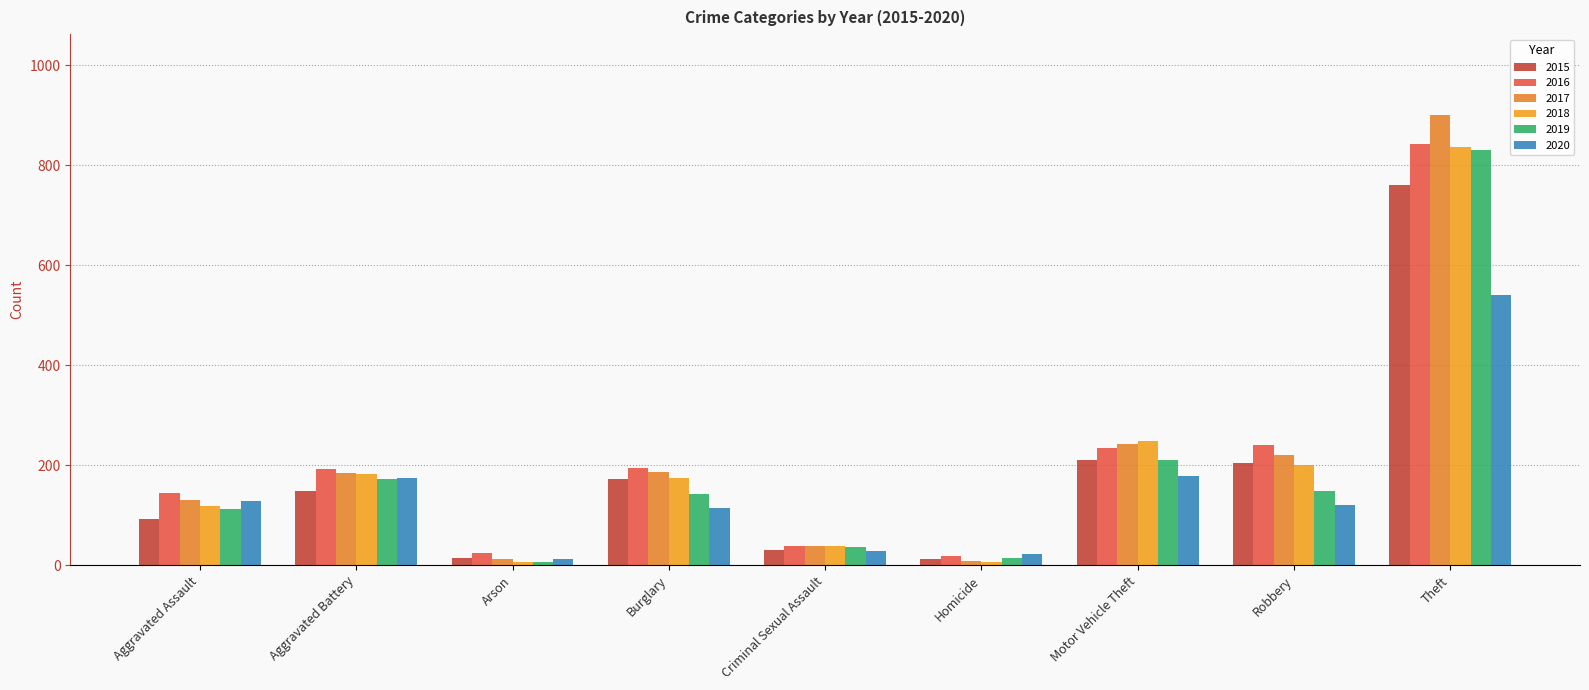

How many data points does each series have?

9